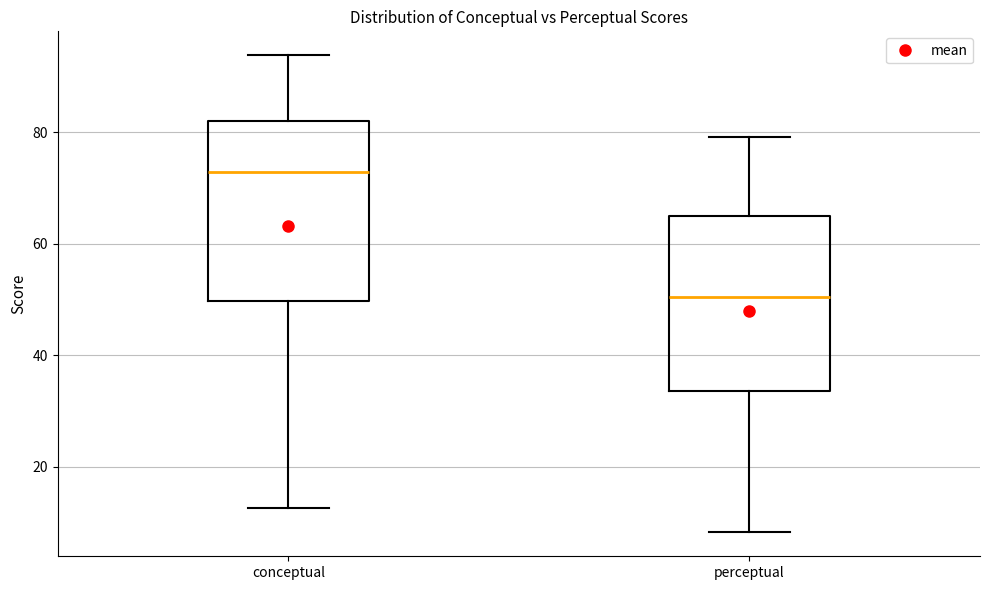

Which box has the highest median line?

conceptual